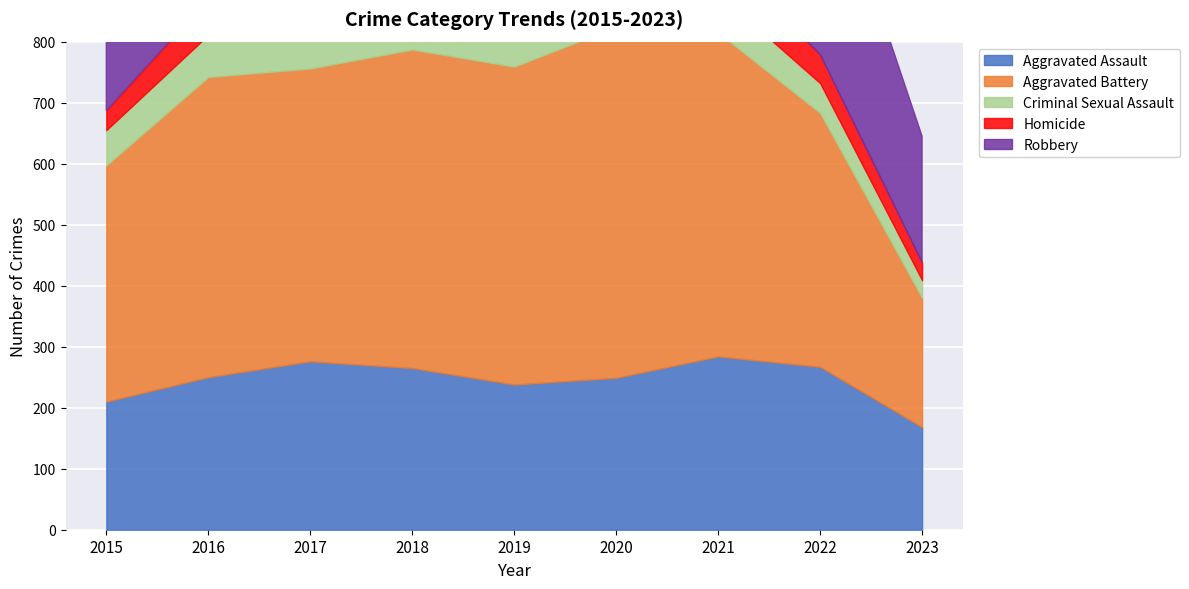

At which label is Robbery closest to 407?

2022